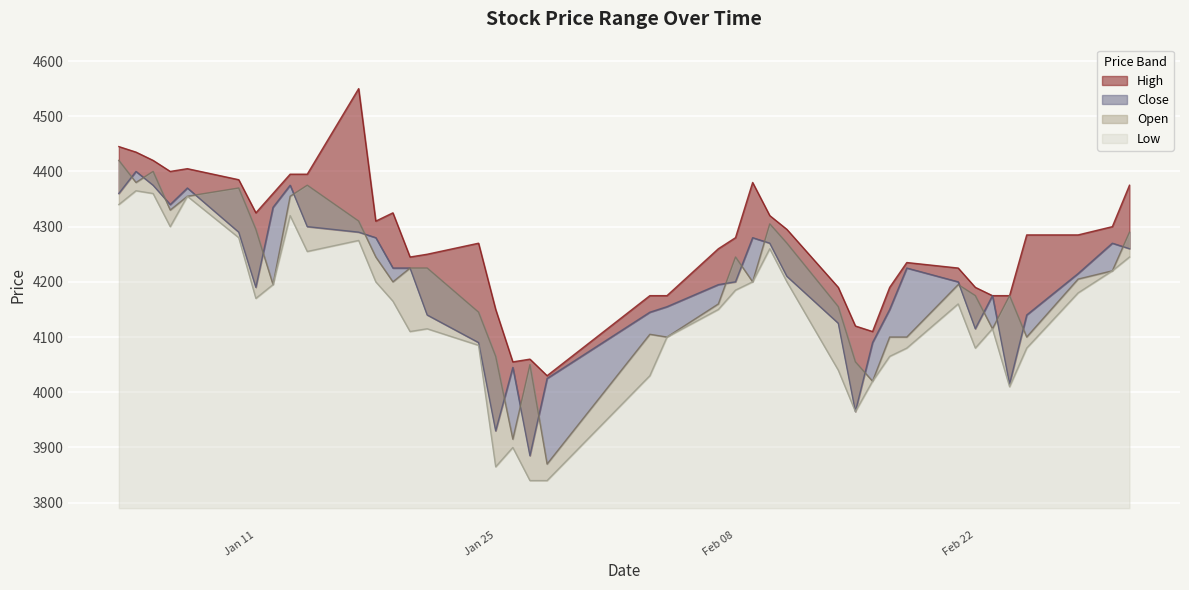

What are all the series names shown in the legend?

High, Close, Open, Low